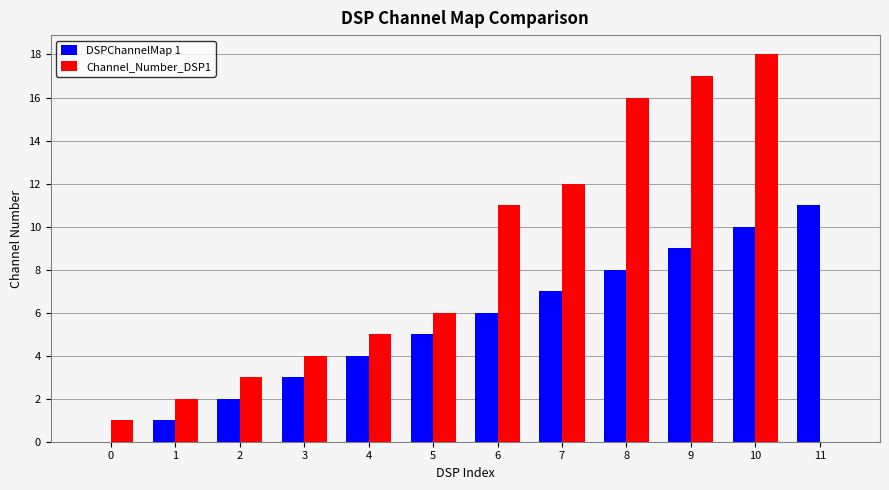

How many distinct data groups are displayed?

2